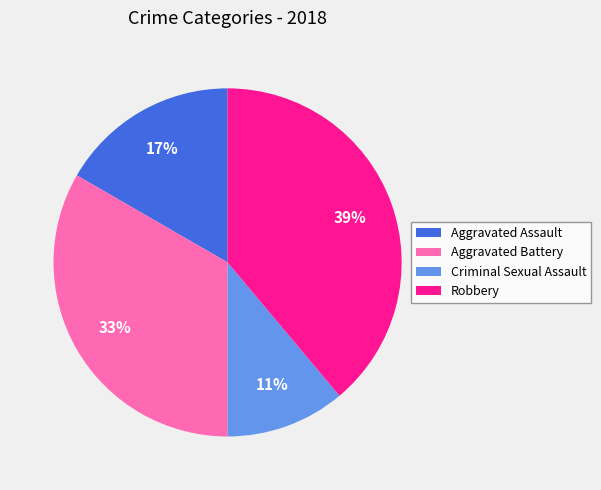

To the nearest percent, what percentage of the pie is Aggravated Assault?

17%